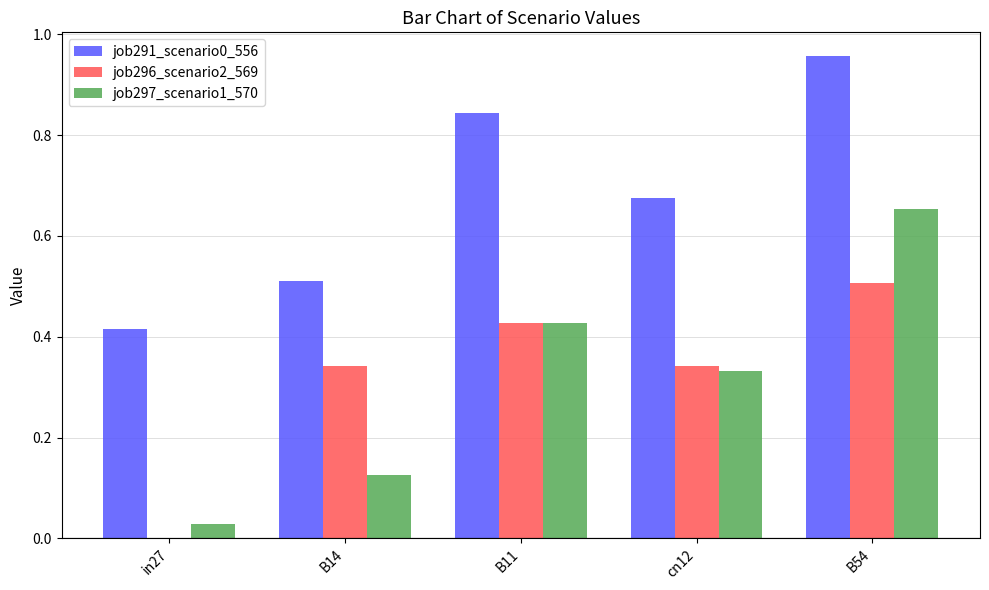

Which category has the highest value in the job291_scenario0_556 series?

B54